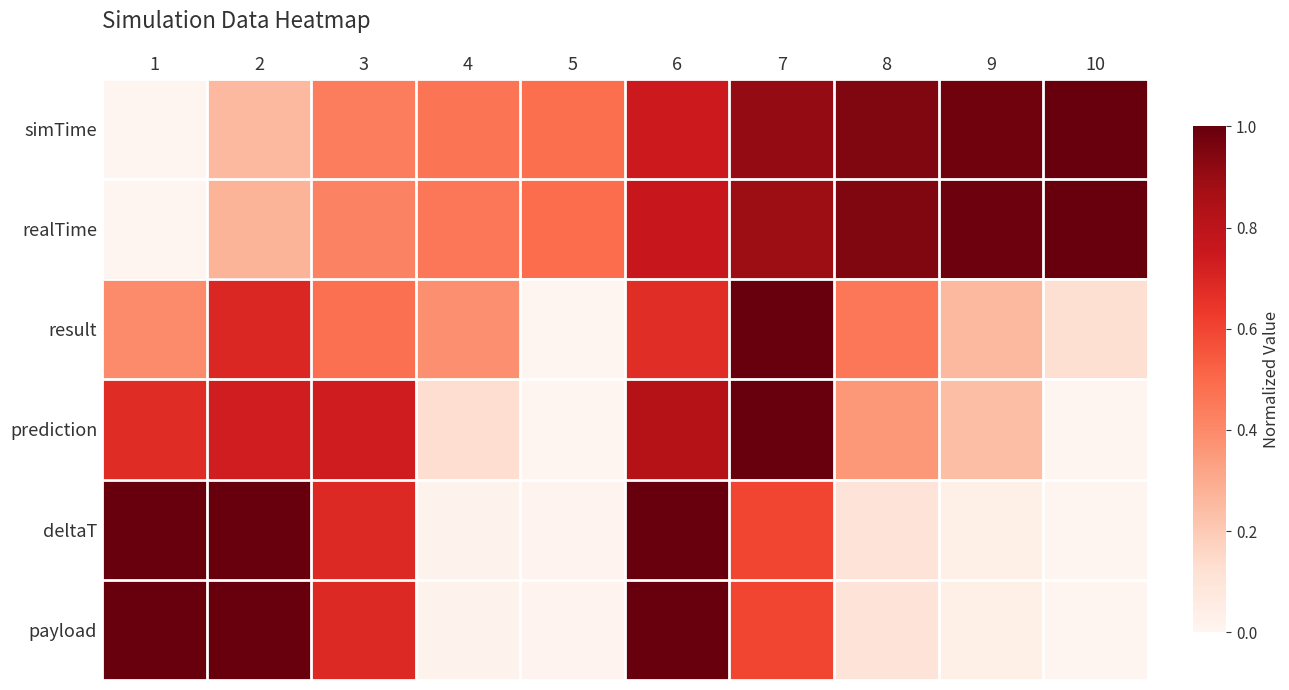

What is the total value across all series at 1?

3.1